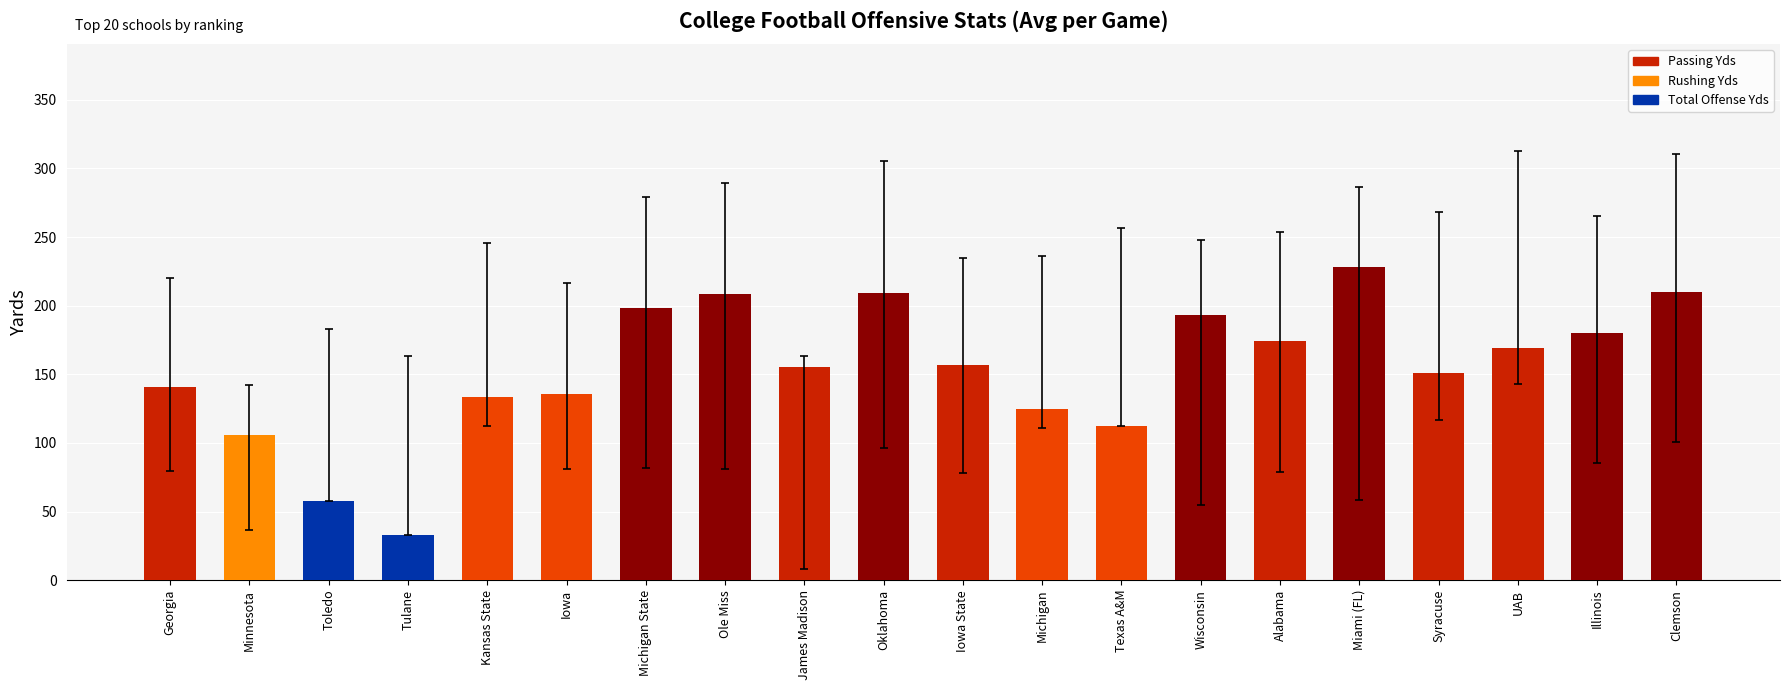

What is the value of the 3rd bar from the left?

58.0